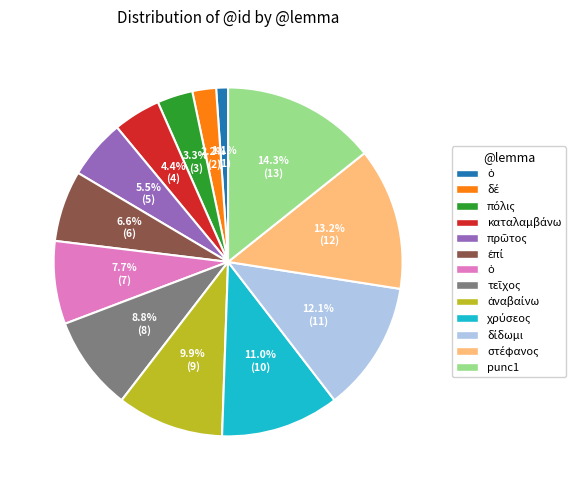

Does any single category account for the majority?

No